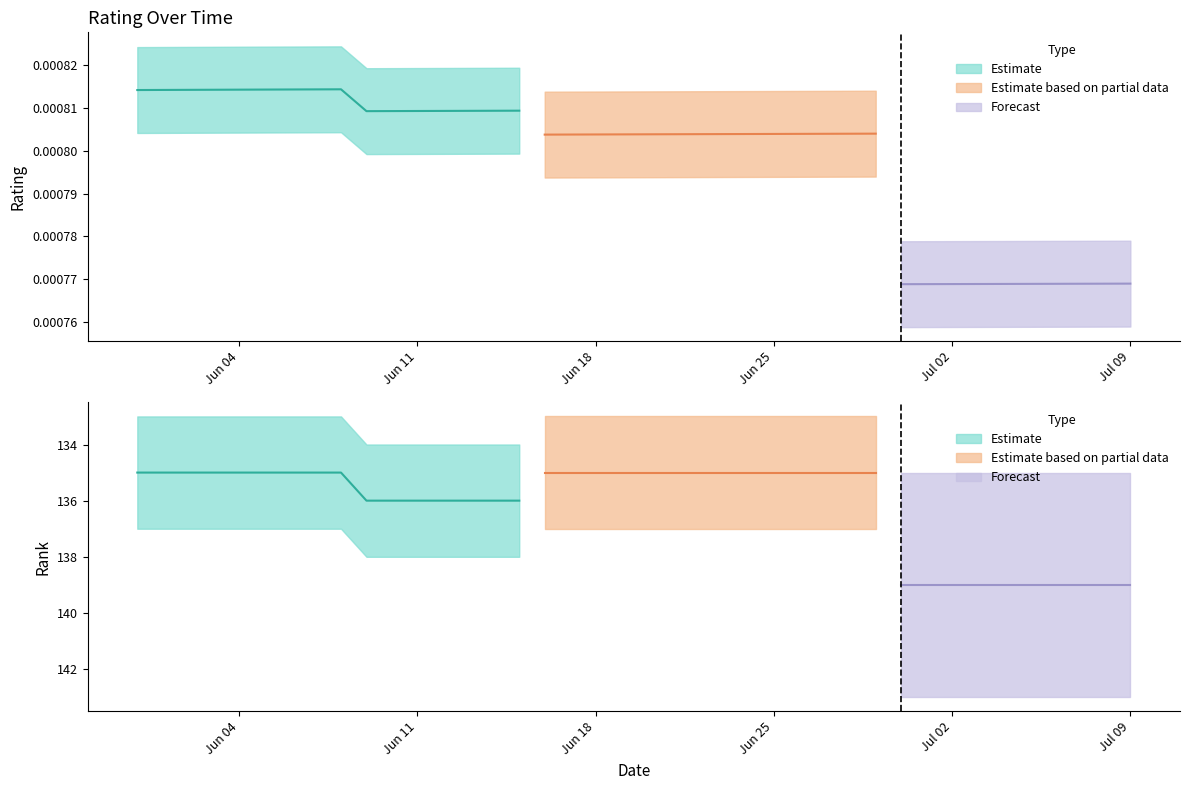

What is the sum of all rank values?

5447.0